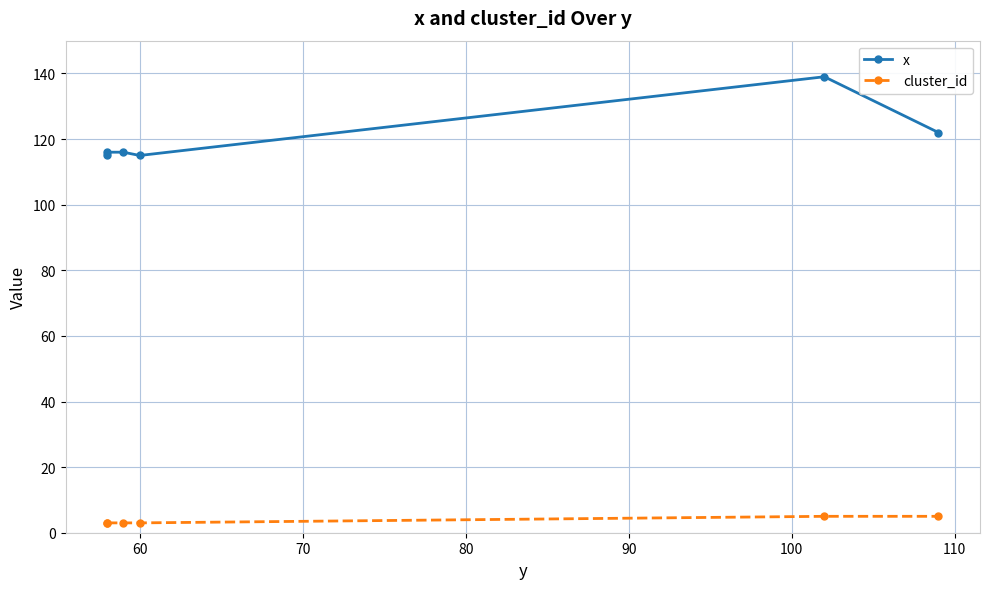

What is the value of the x point at the 1st from the left?

115